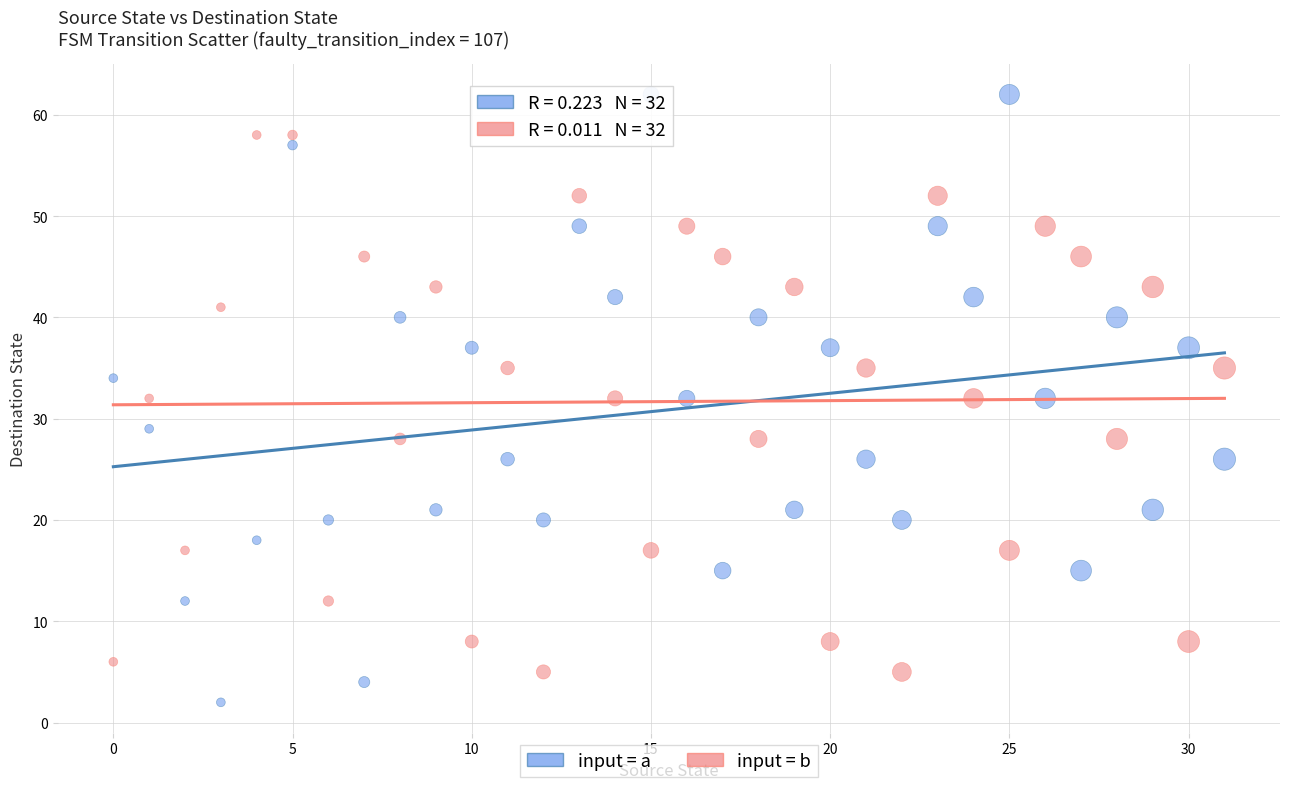

Which series has the widest spread of Y values?

input = a